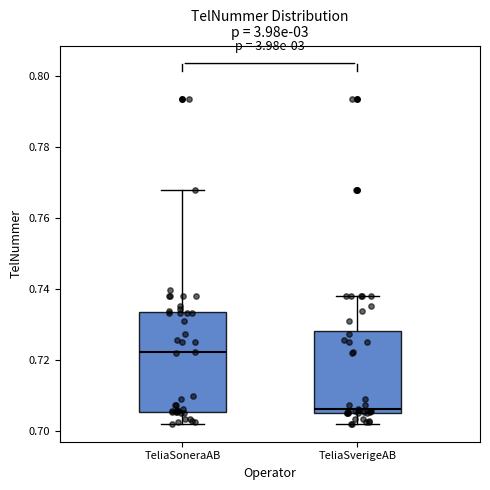

Reading left to right, read every box against the y-axis: the position of its median line, the range the box covers, and the ends of its whiskers. The values are not printed on the chart, so give them approximately, as read against the axis.

TeliaSoneraAB: median 0.722, box 0.706 to 0.734, whiskers 0.702 to 0.768
TeliaSverigeAB: median 0.706 (just above the box's lower edge), box 0.706 to 0.728, whiskers 0.702 to 0.738